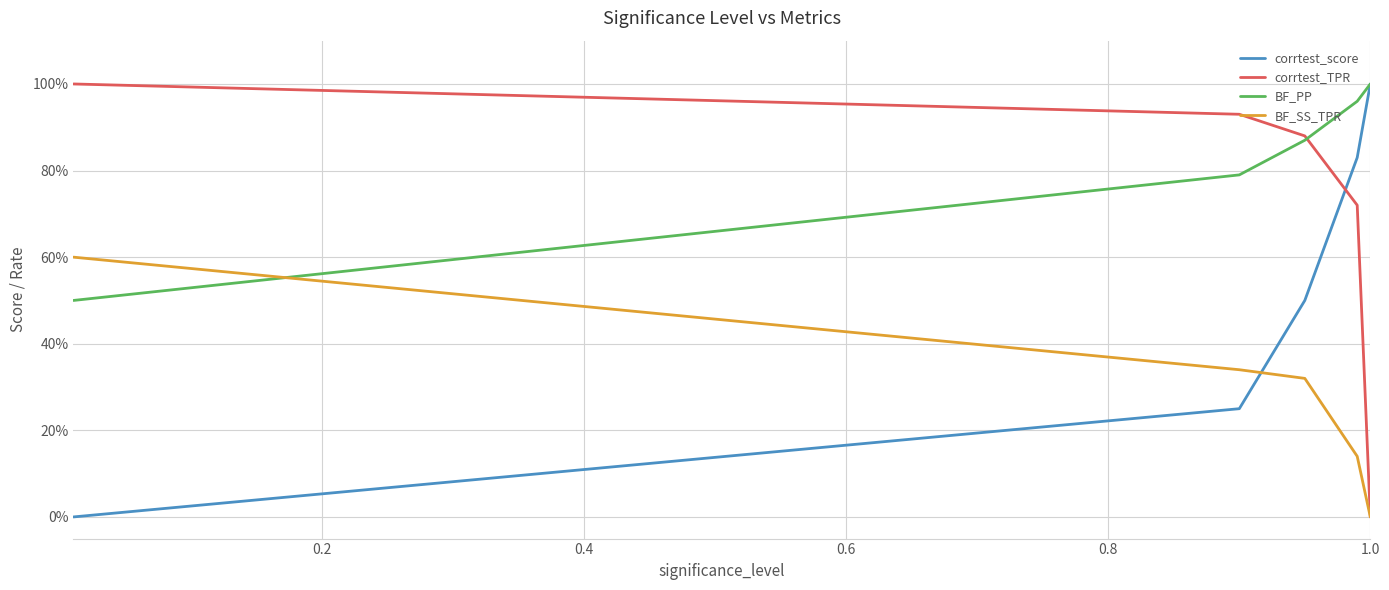

What are all the series names shown in the legend?

corrtest_score, corrtest_TPR, BF_PP, BF_SS_TPR